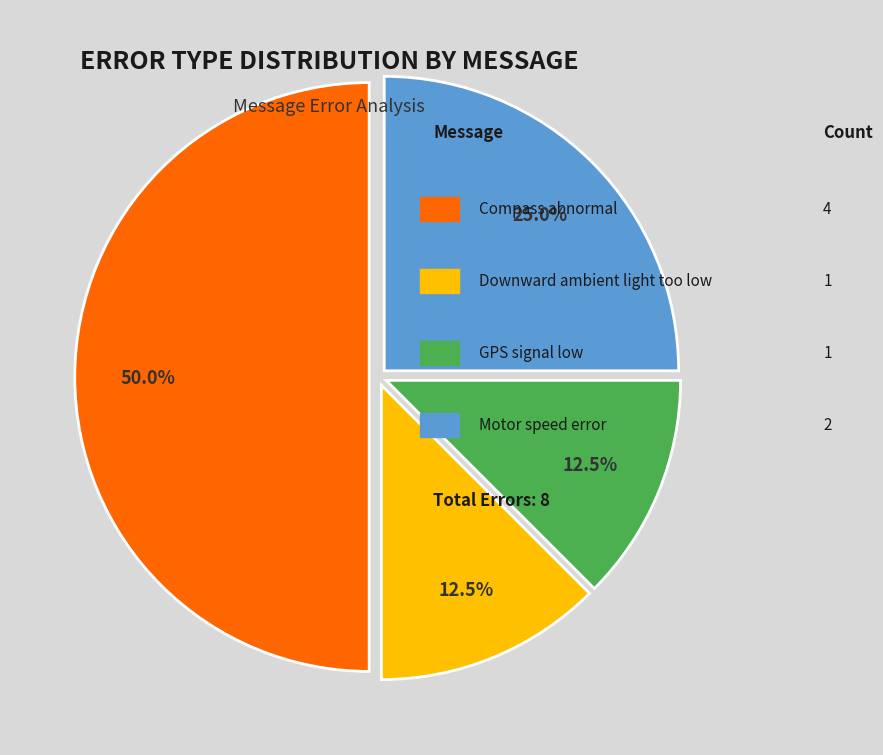

How many segments does this pie chart have?

4